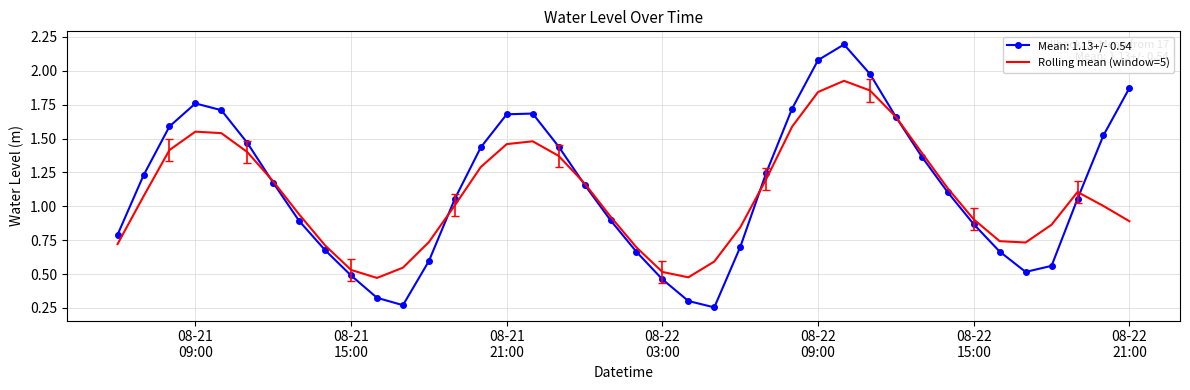

List the series in order of their peak value, lowest first.

Rolling mean (window=5), Mean: 1.13+/- 0.54